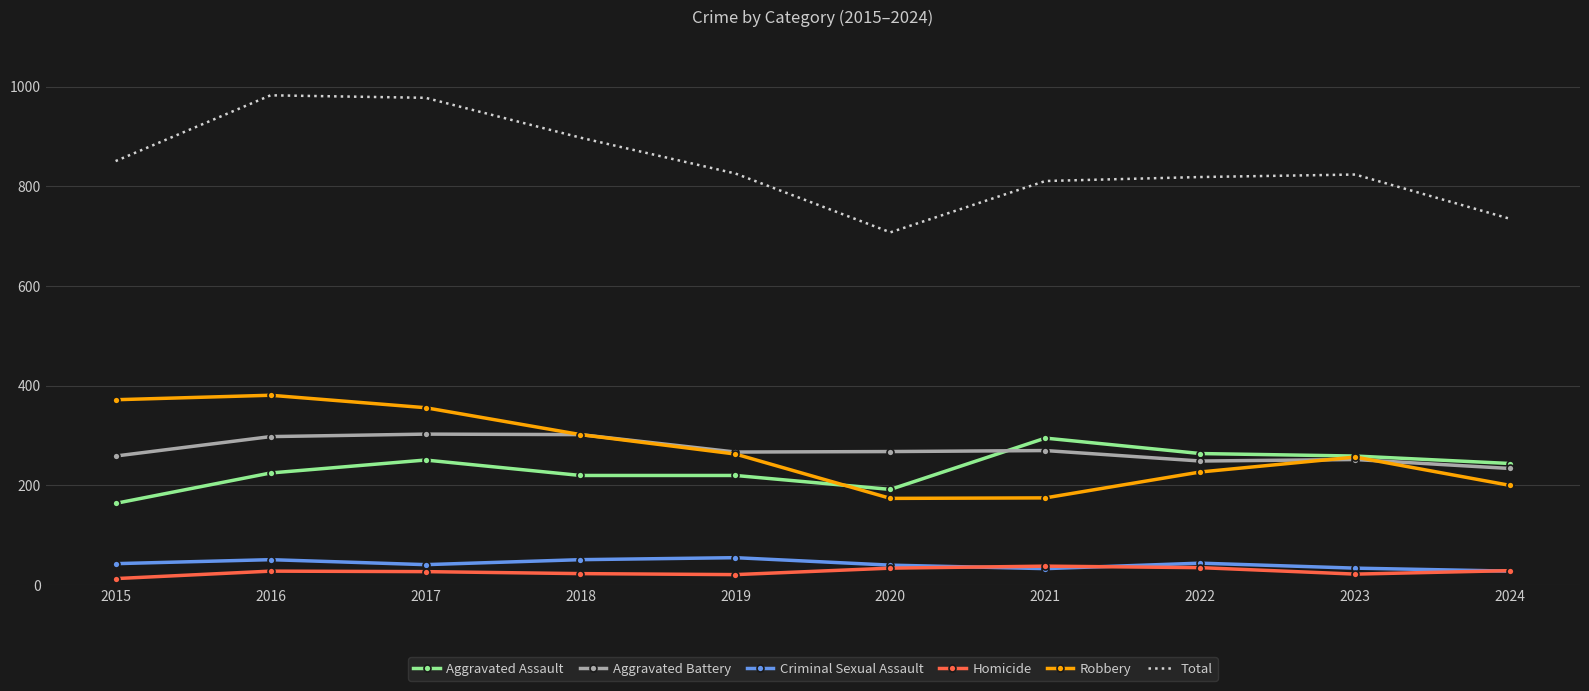

Which series has the largest range (max minus min)?

Total